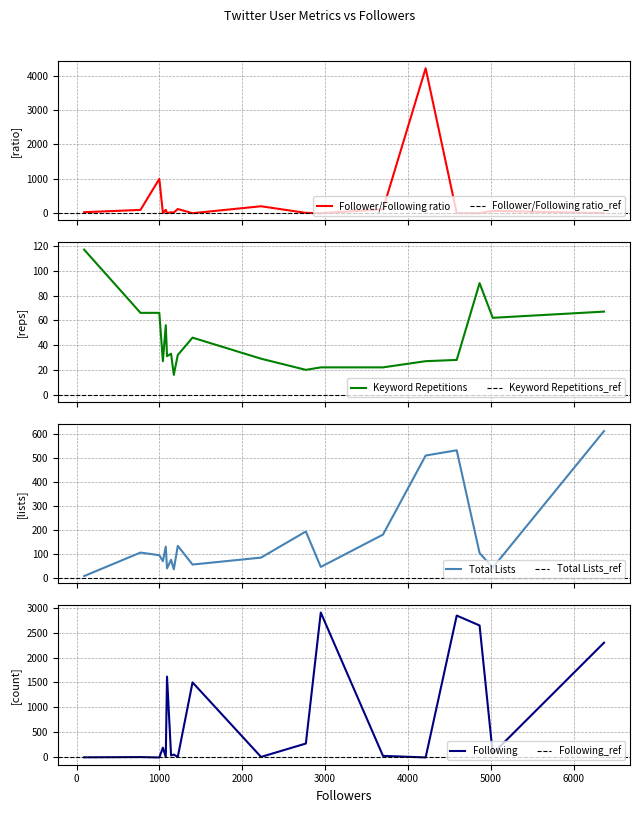

Is it true that Follower/Following ratio equals 1078.1 at 4213?

False